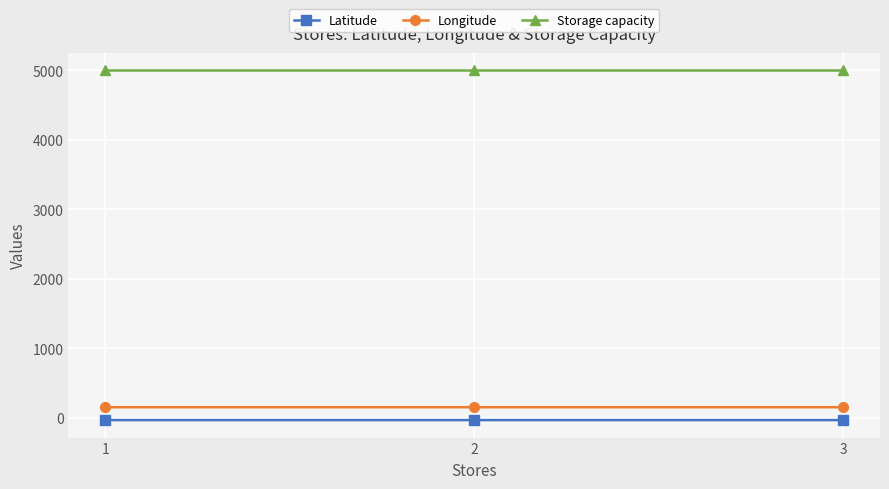

What is the greatest value displayed?

5000.0